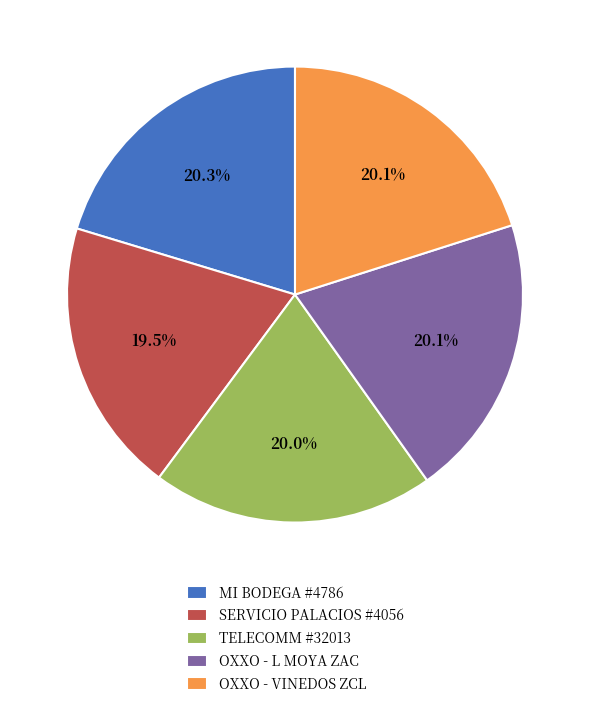

Is there a majority slice in this chart?

No